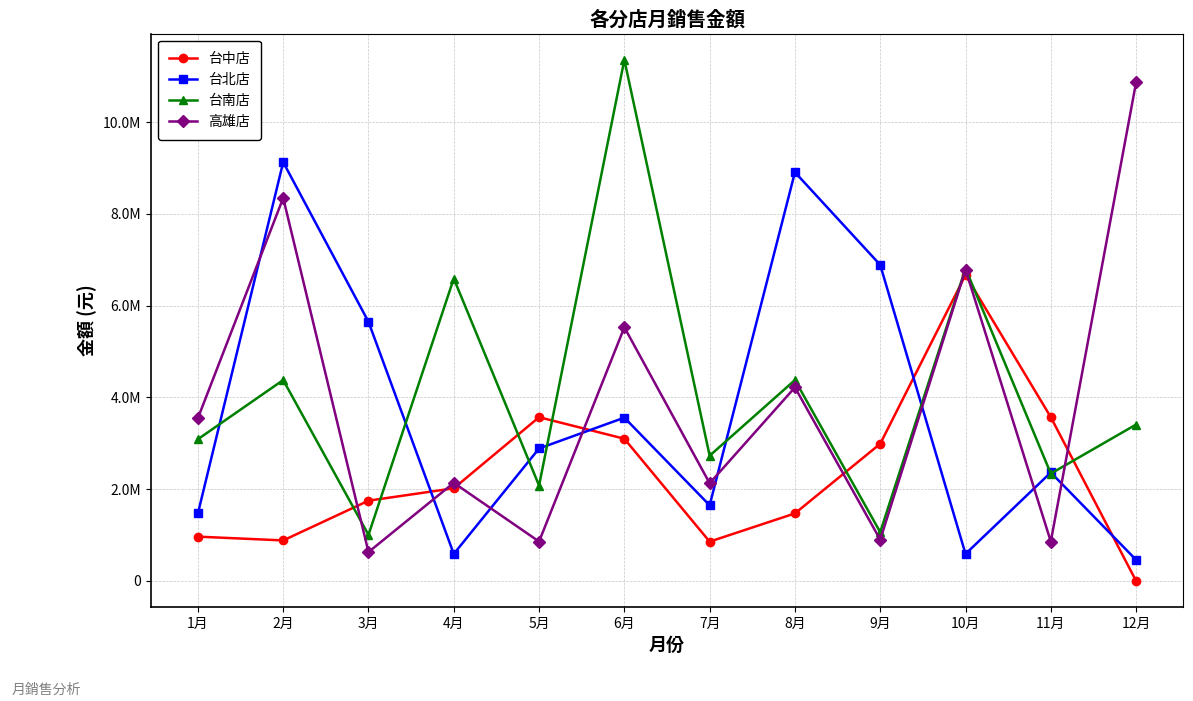

The 台南店 series shows 1671792 at 9月. True or false?

False